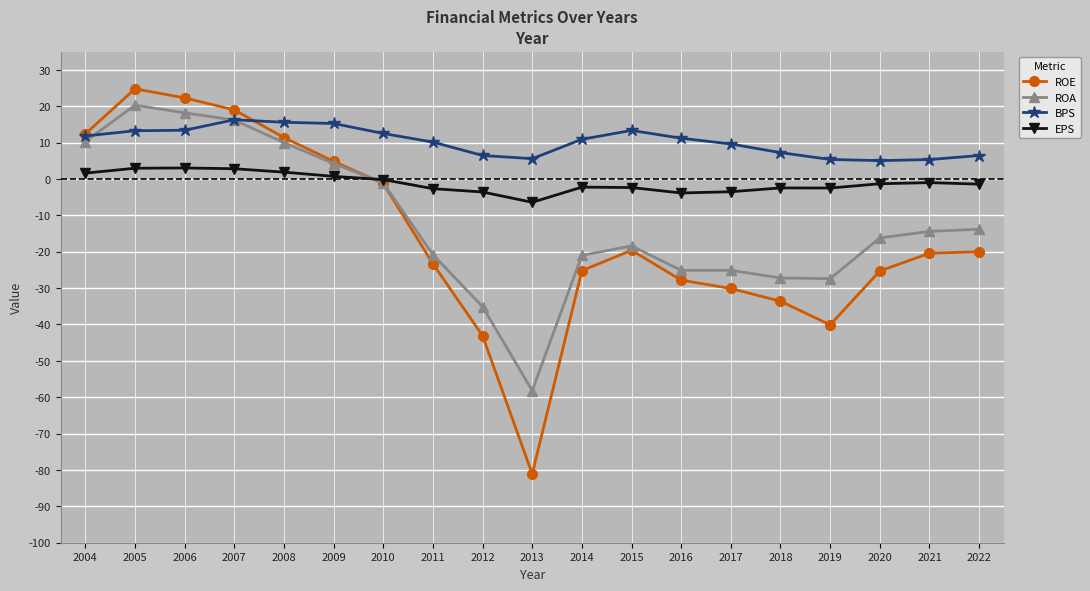

In ROE, how many points are lower than both neighbors (excluding endpoints)?

2